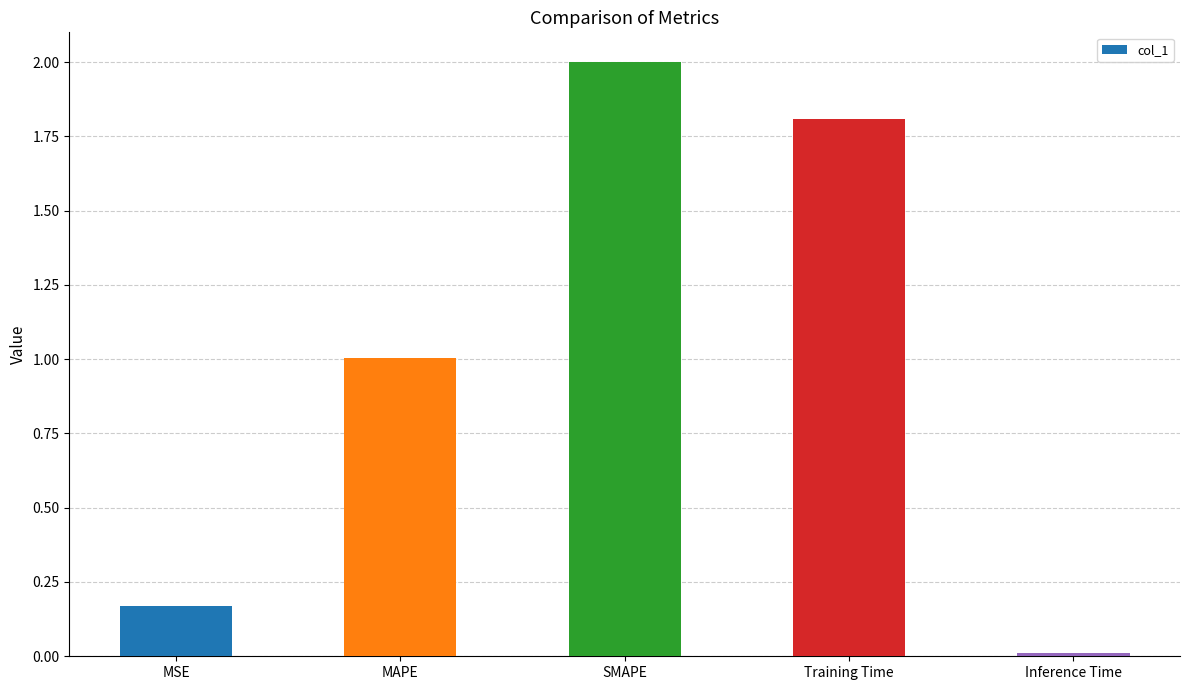

What is the label of the 2nd bar from the left?

MAPE